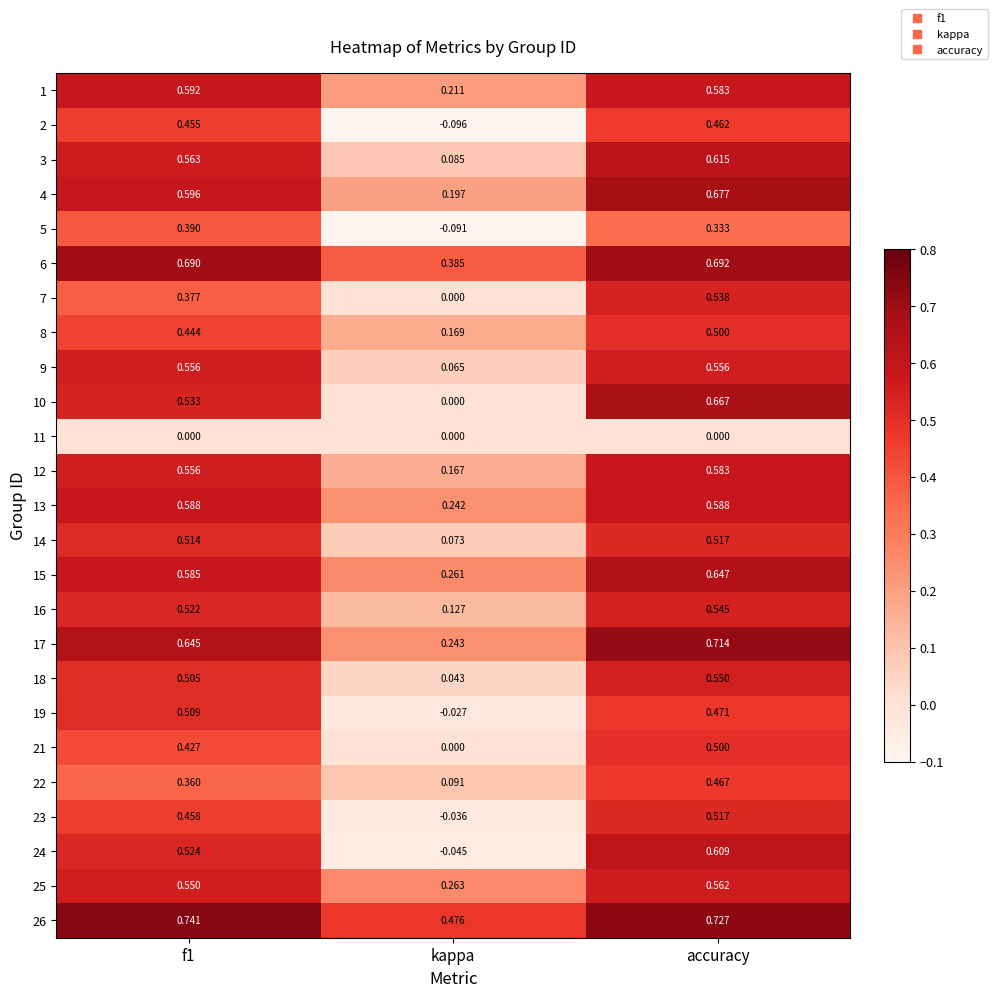

At how many categories does at least one series exceed 0?

3